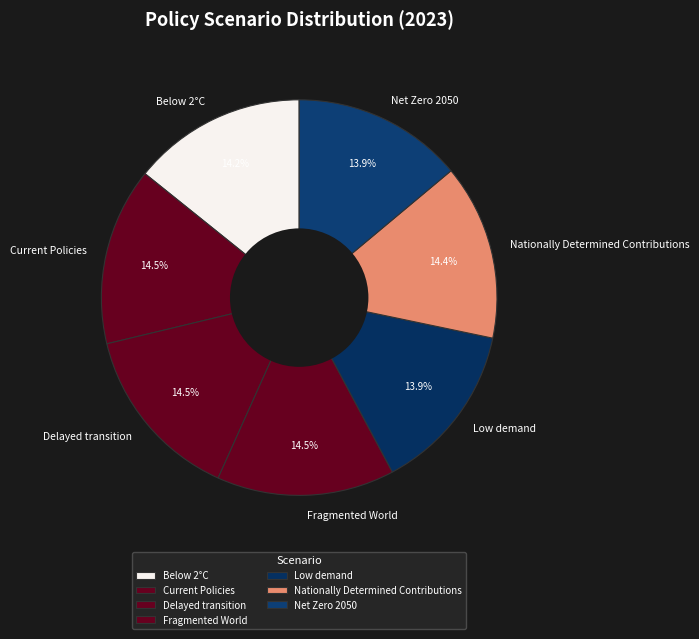

Does any single category account for the majority?

No